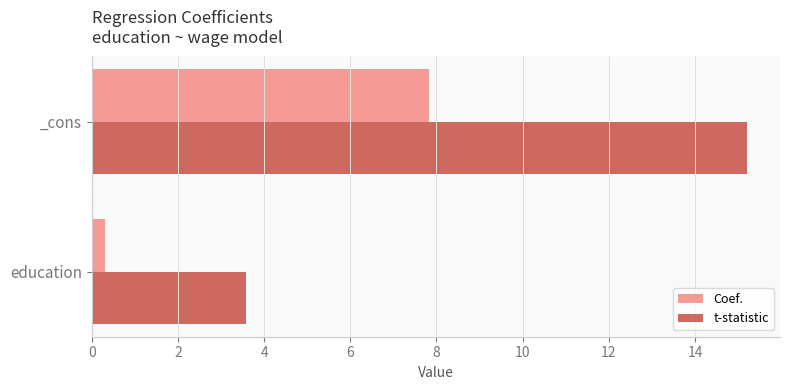

What is the sum of all t-statistic values?

18.8